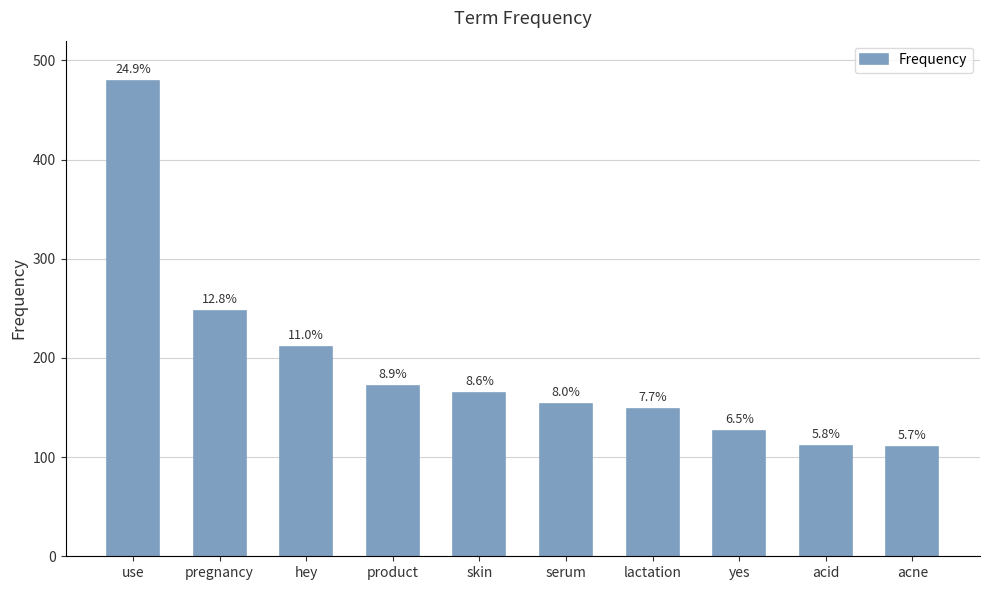

Does the chart contain any negative values?

No